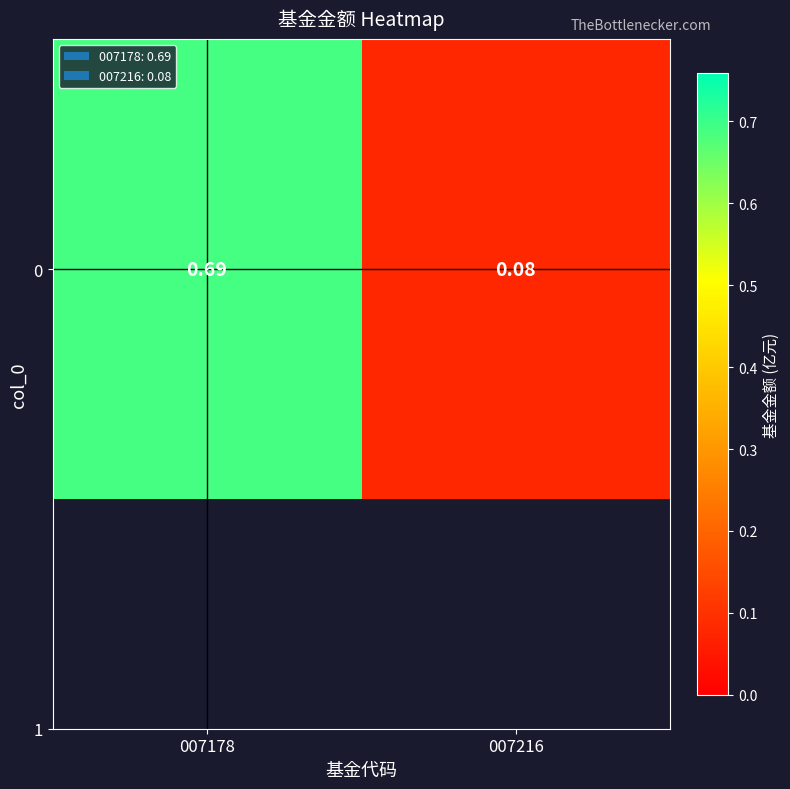

List the labels in order of value, largest first.

007178, 007216